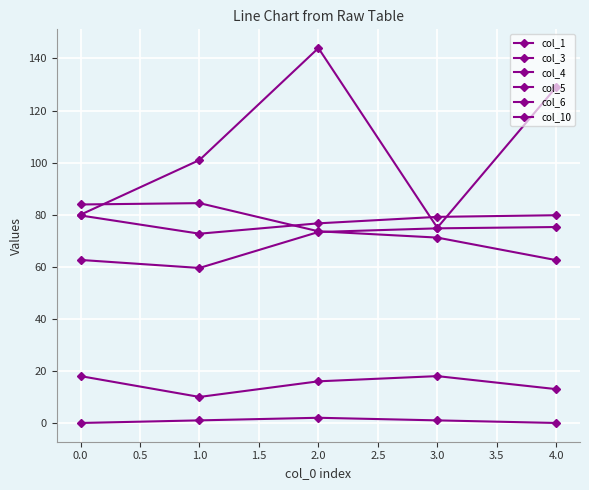

True or false: col_1 and col_10 cross at least once.

False